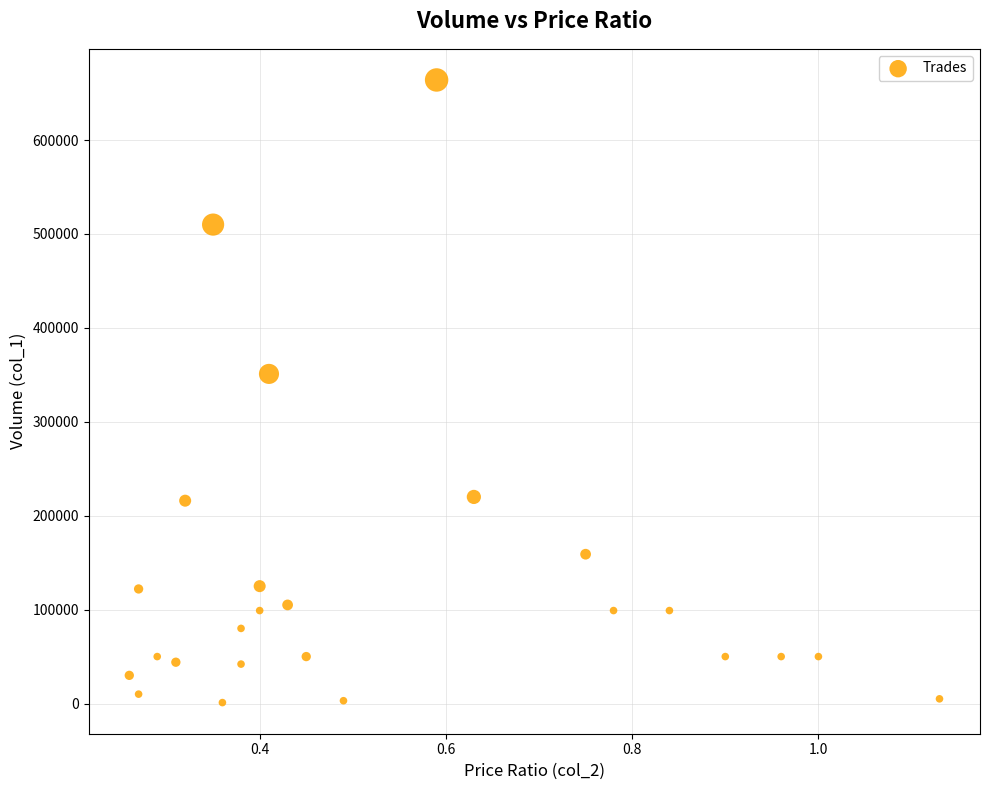

What Y value in the scatter plot is closest to 332500?

351000